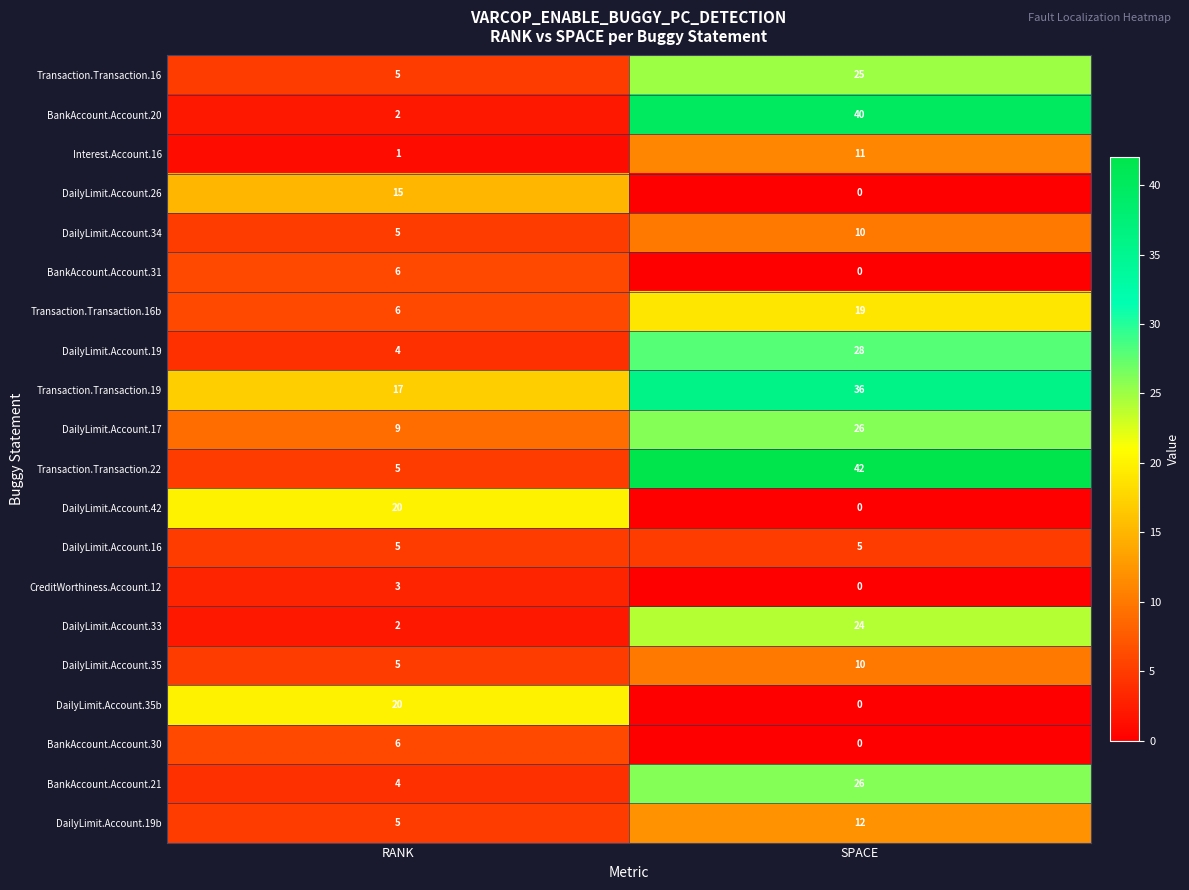

What is the difference between the maximum and minimum values in the BankAccount.Account.21 series?

22